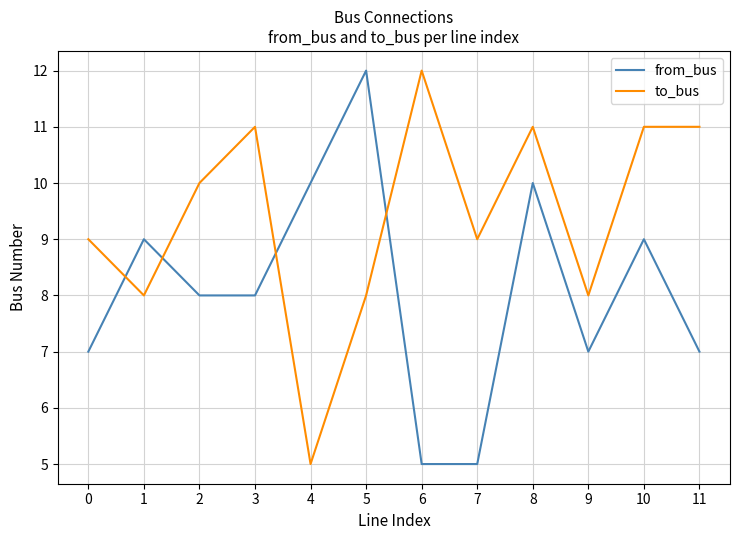

True or false: from_bus has a value of 7 at 4.

False